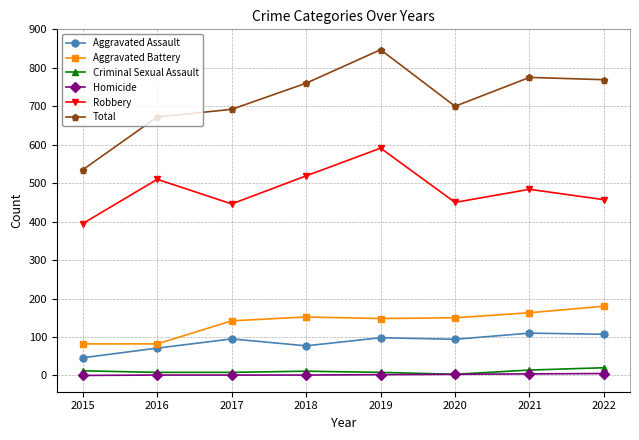

How many distinct data groups are displayed?

6